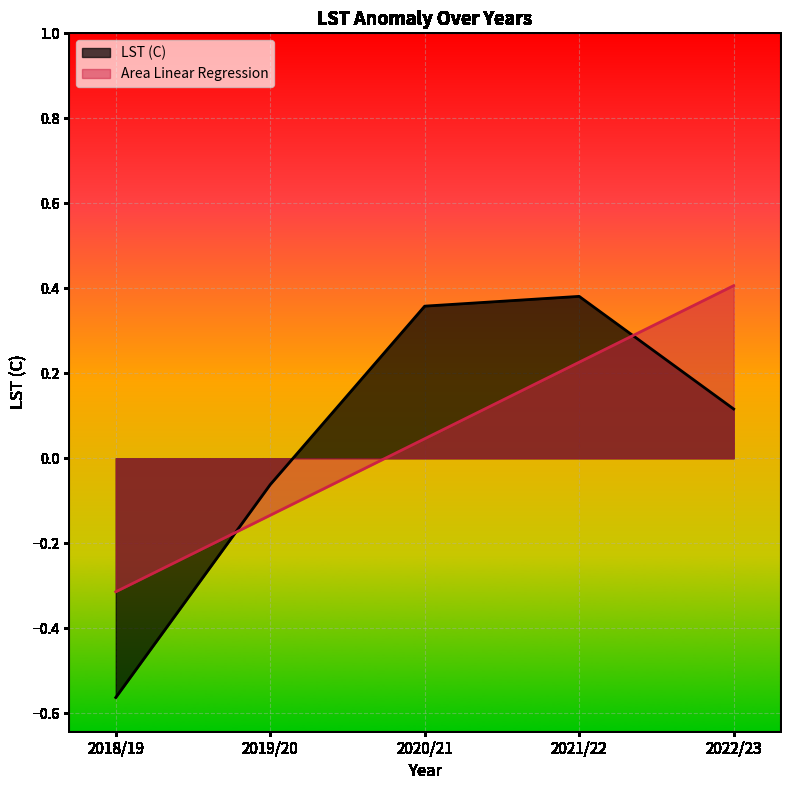

Where is LST (C) nearest to the value 0?

2019/20